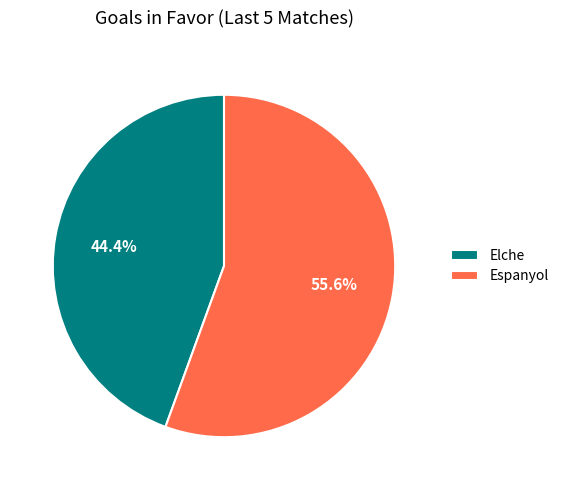

To the nearest percent, what percentage of the pie is Espanyol?

56%